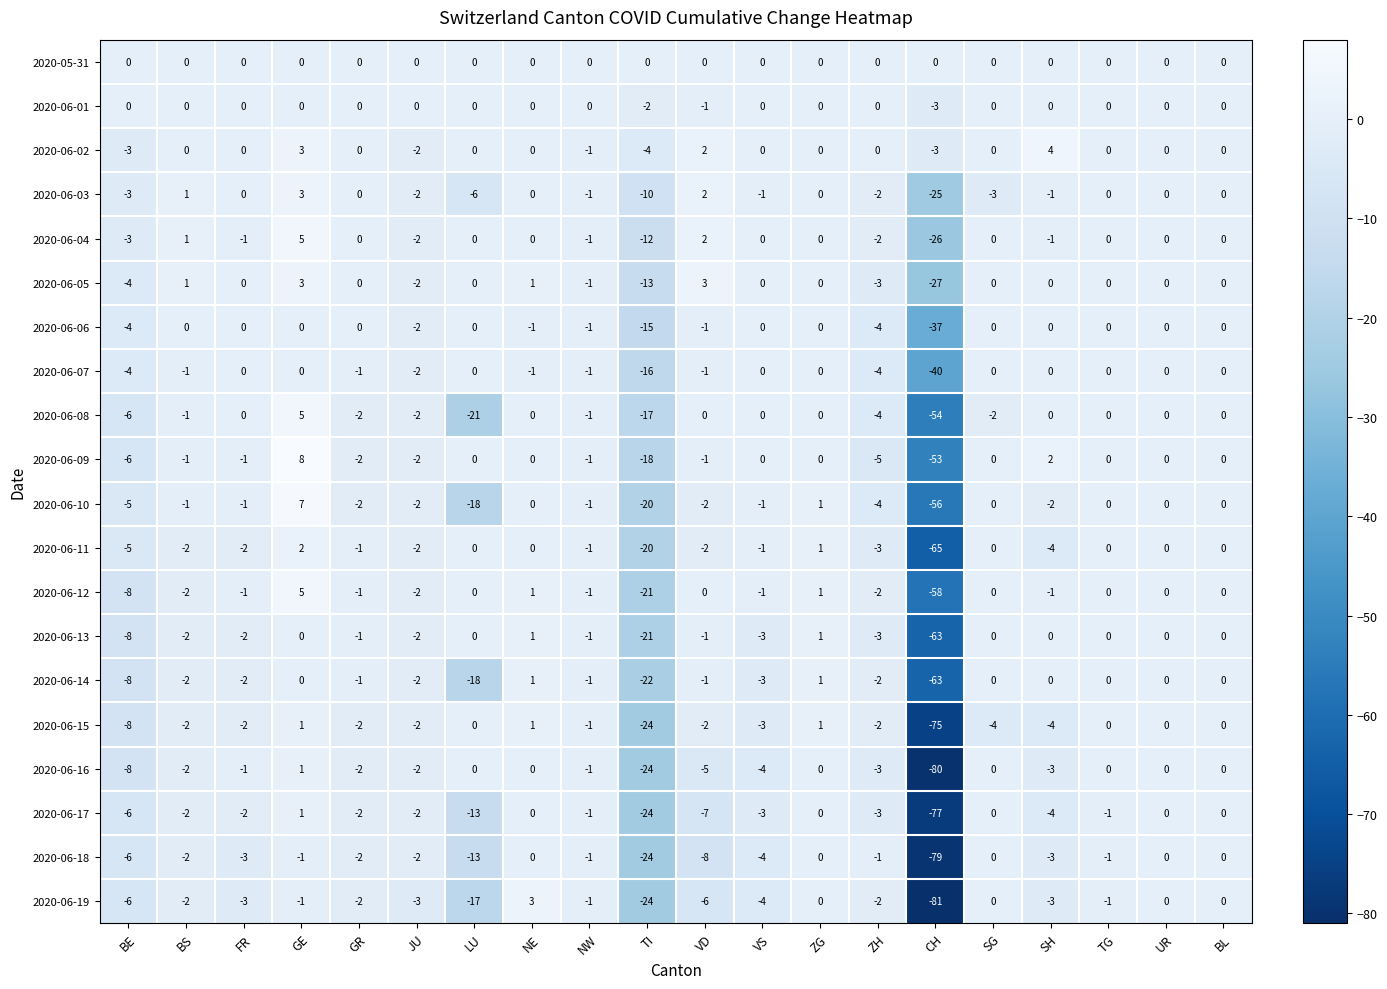

At which category is the sum across all series the highest?

GE